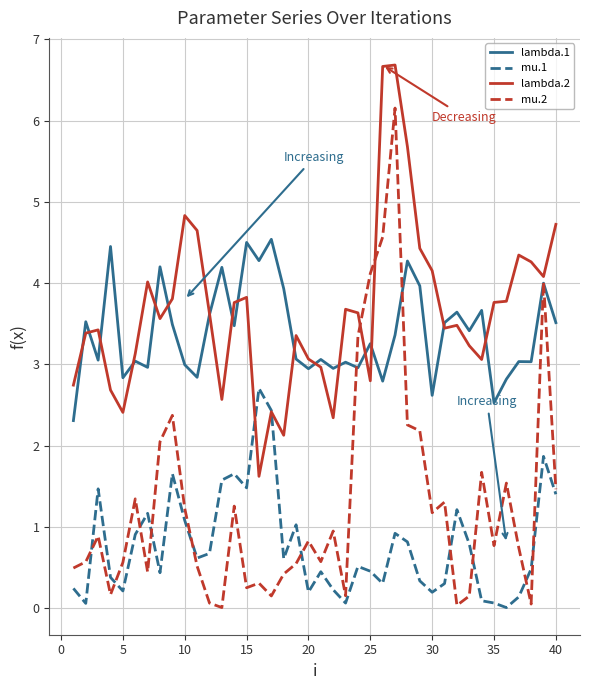

How many series are shown in this chart?

4